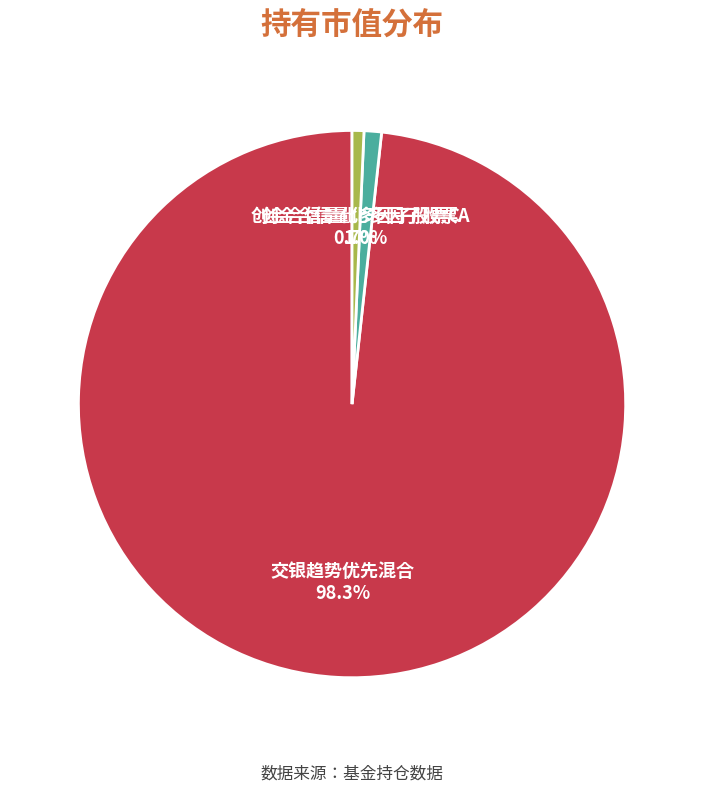

Which slice is the largest?

交银趋势优先混合